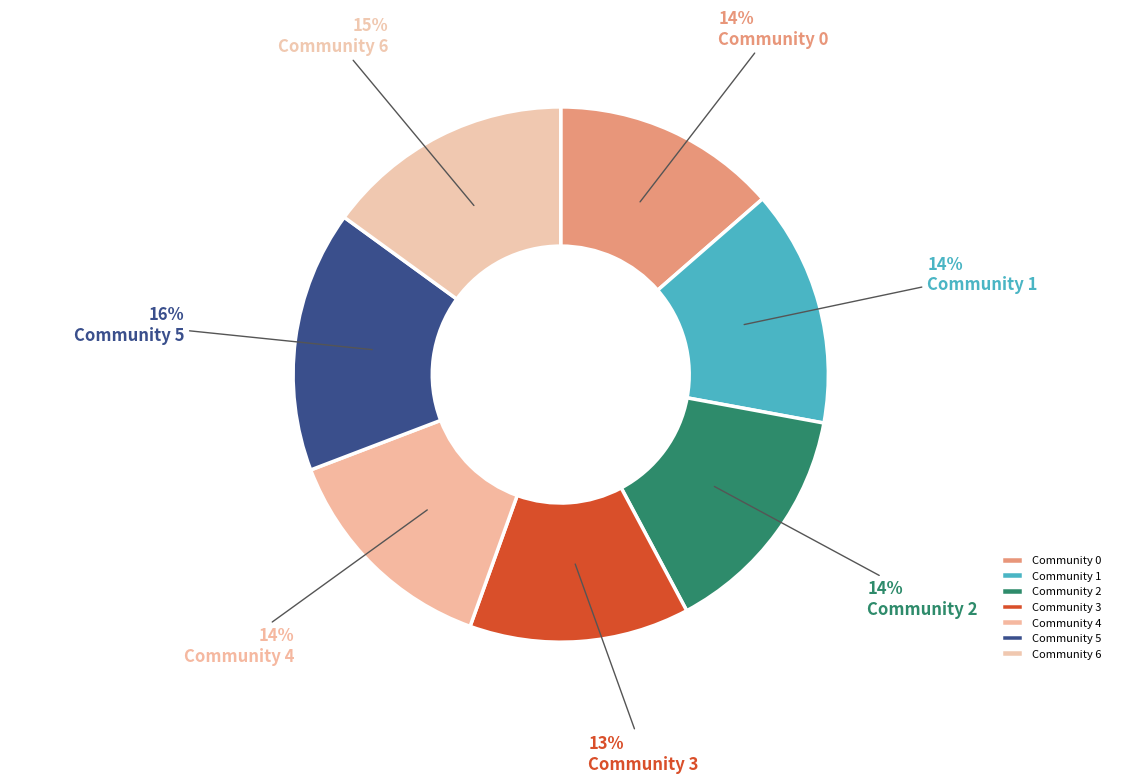

Which category has the smallest portion of the pie?

3